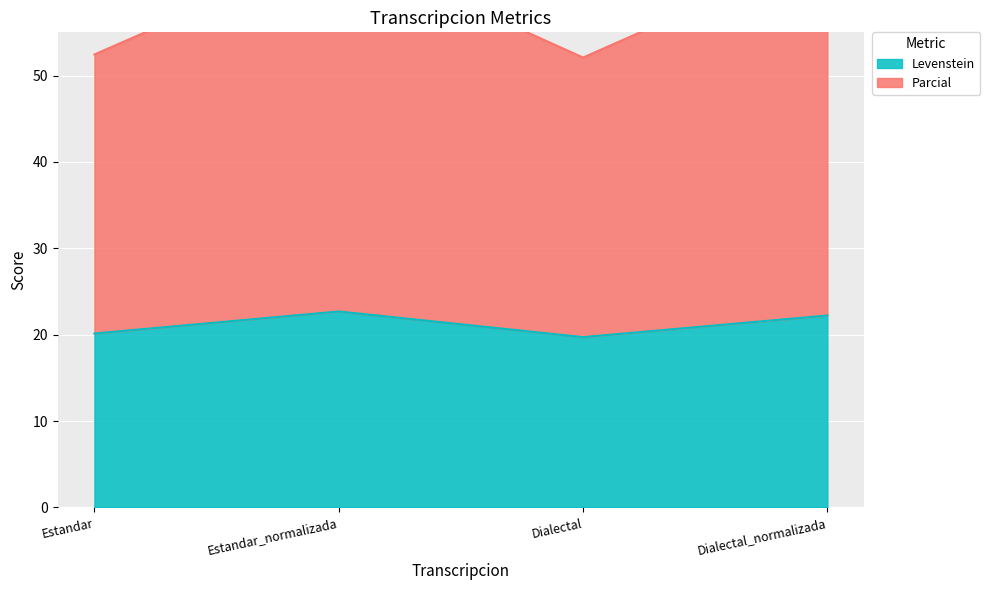

How many data points in Levenstein are above 22?

2